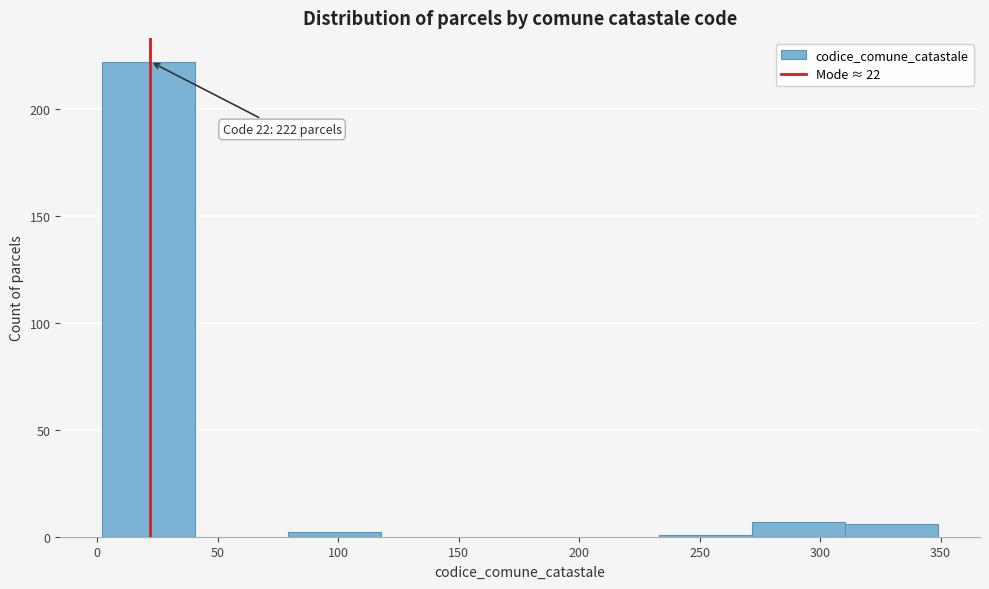

Which range on the x-axis has the tallest bar?

0 to 40